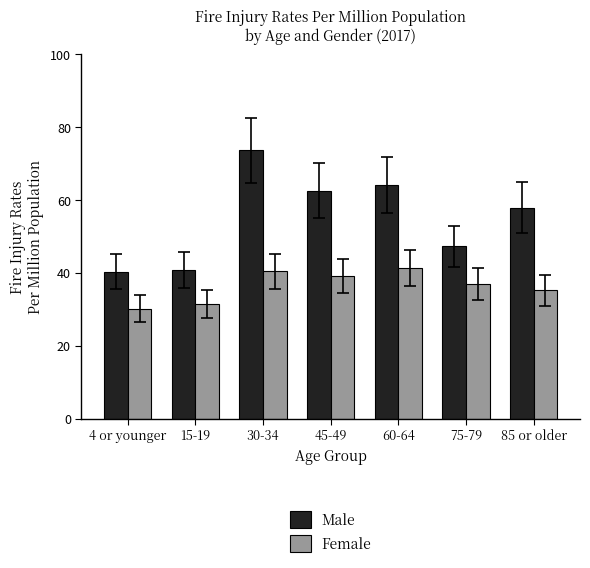

Does the chart contain stacked bars?

No